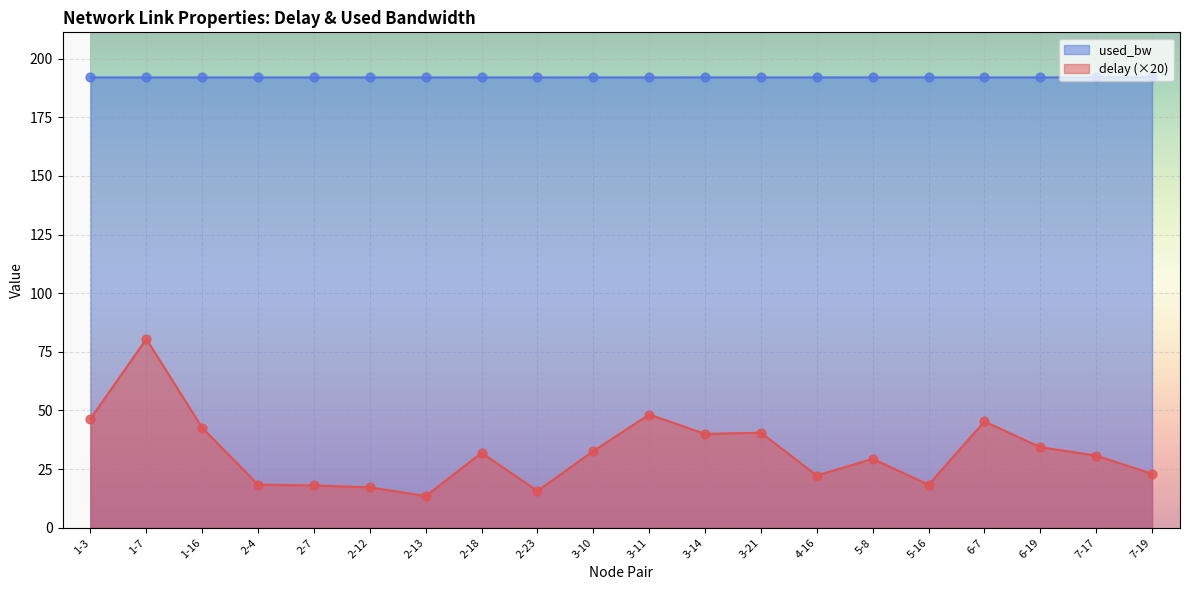

Is the value of delay at 7-19 greater than the value of used_bw at 7-17?

No